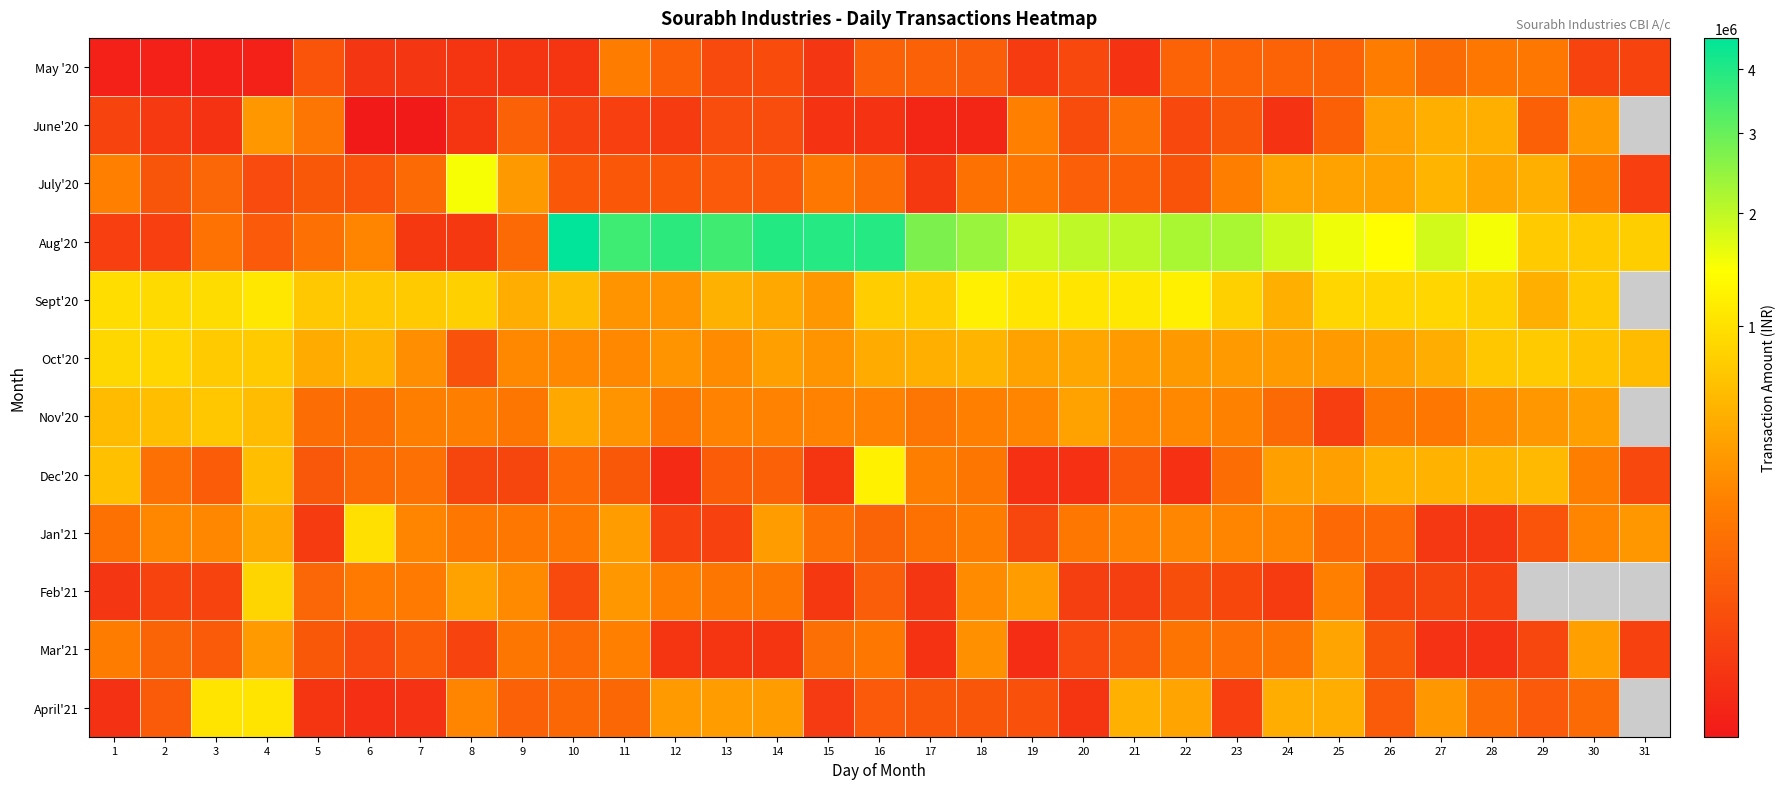

How many series are shown in this chart?

12